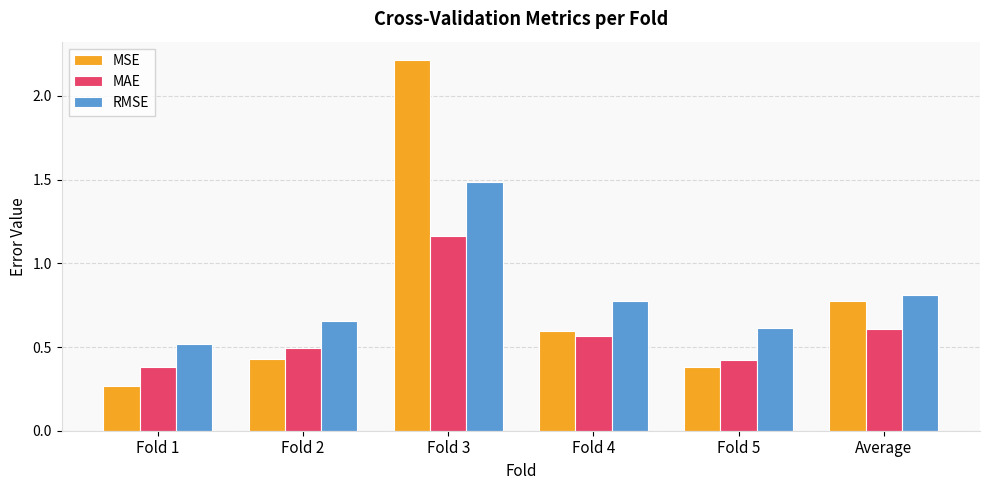

How many bars are there in each group?

3